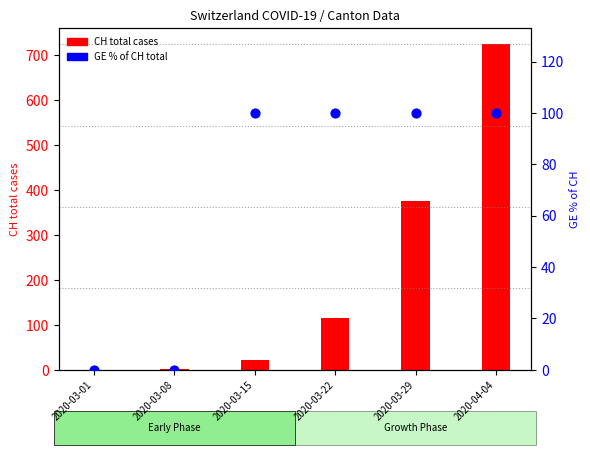

What is the total value across all series at 2020-03-15?

122